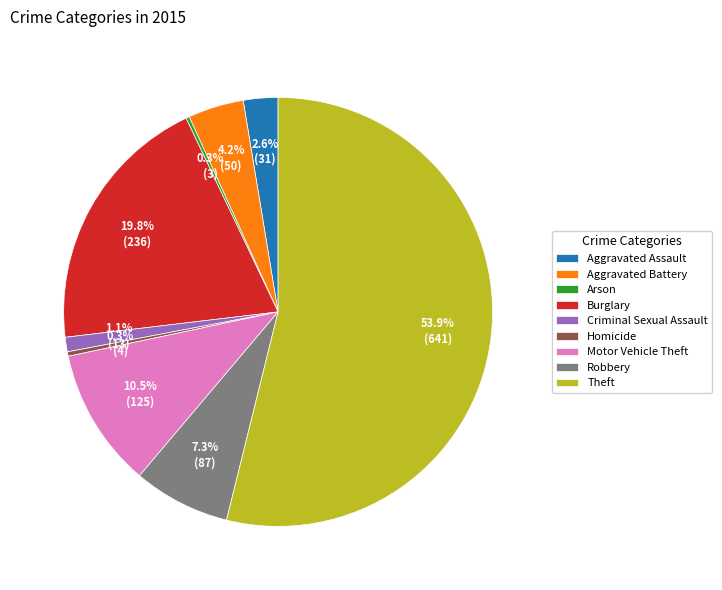

What is the total percentage of Criminal Sexual Assault and Motor Vehicle Theft?

11.6%